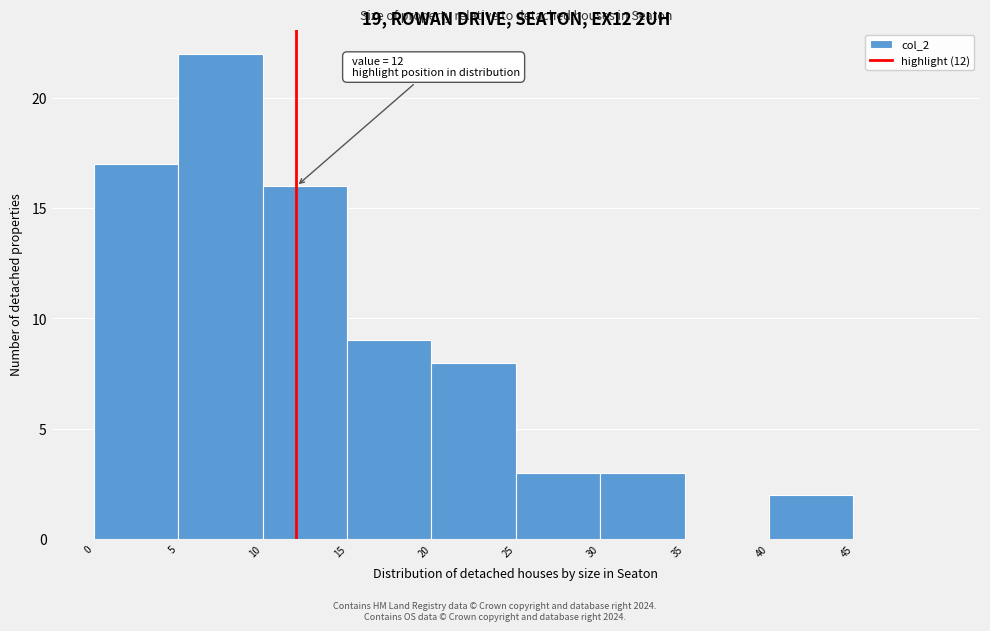

Which range on the x-axis has the tallest bar?

5 to 10